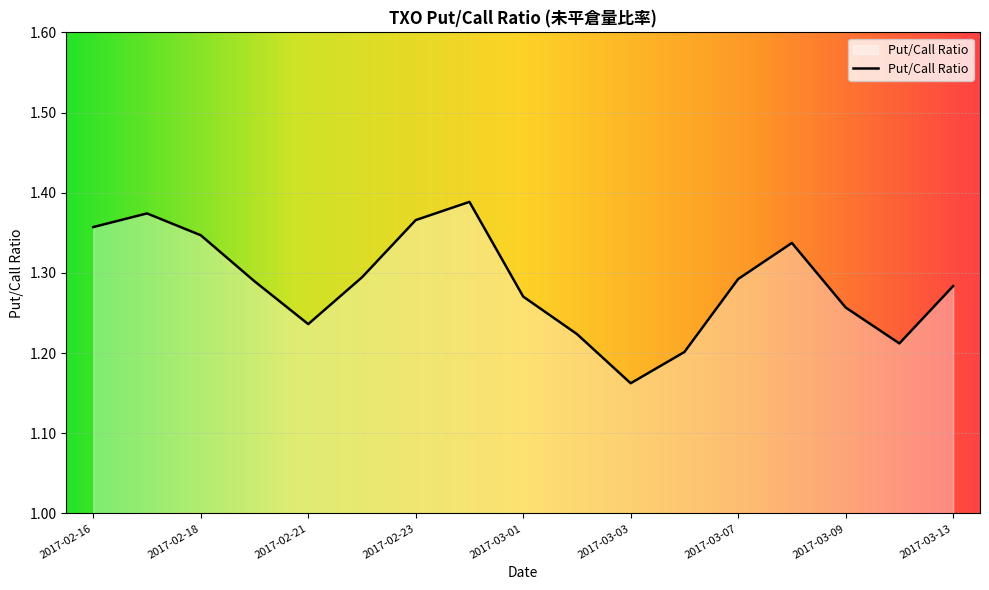

What is the smallest value displayed?

1.2